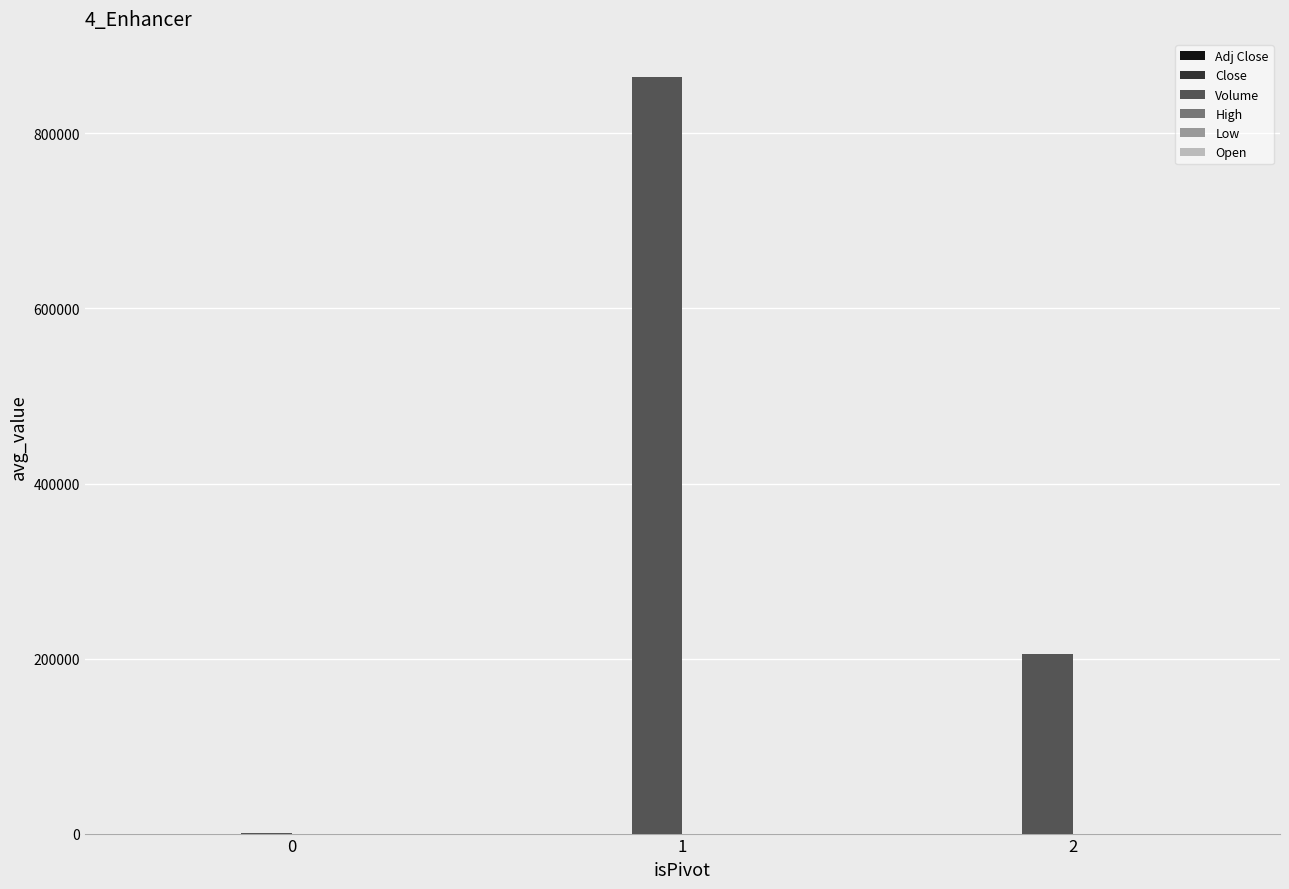

What is the maximum value shown in the chart?

864799.0